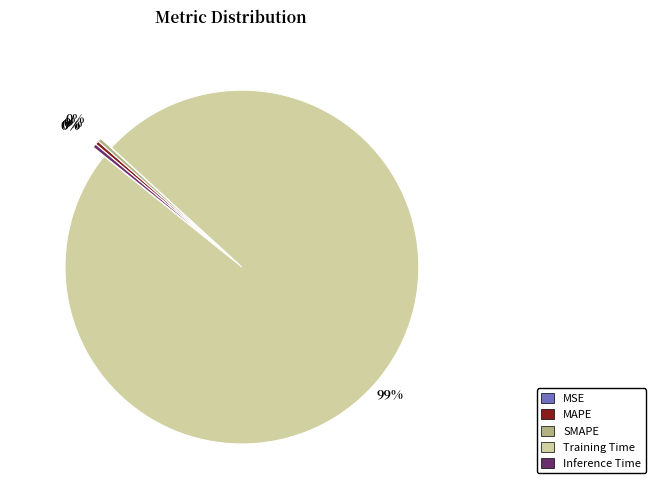

Which category has the biggest portion of the pie?

Training Time